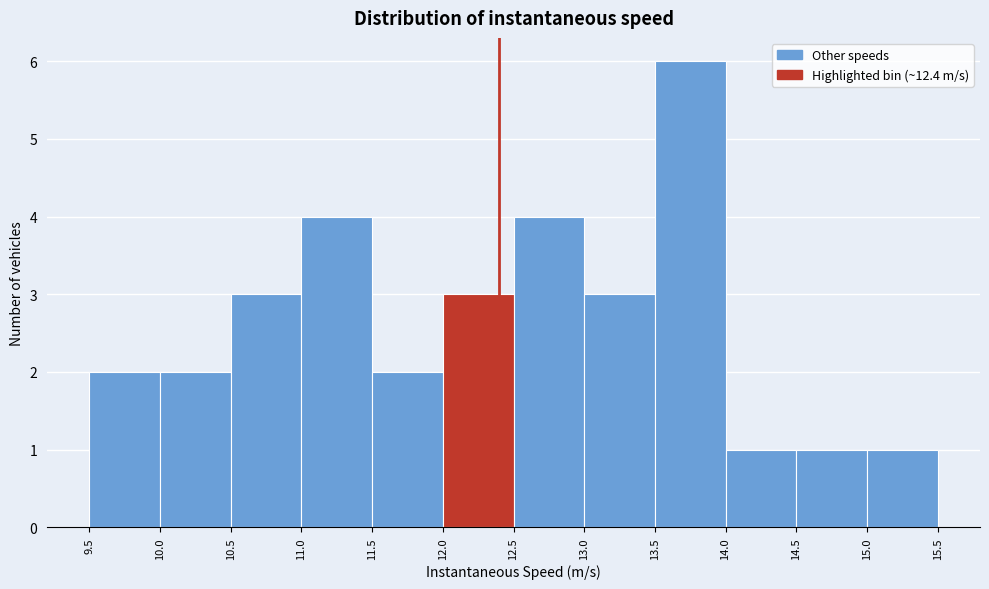

Reading left to right, transcribe this chart: for each bar, give the range it covers on the x-axis and its height. The values are not printed on the chart, so give them approximately, as read against the axis.

9.5 to 10.0: 2
10.0 to 10.5: 2
10.5 to 11.0: 3
11.0 to 11.5: 4
11.5 to 12.0: 2
12.0 to 12.5: 3
12.5 to 13.0: 4
13.0 to 13.5: 3
13.5 to 14.0: 6
14.0 to 14.5: 1
14.5 to 15.0: 1
15.0 to 15.5: 1